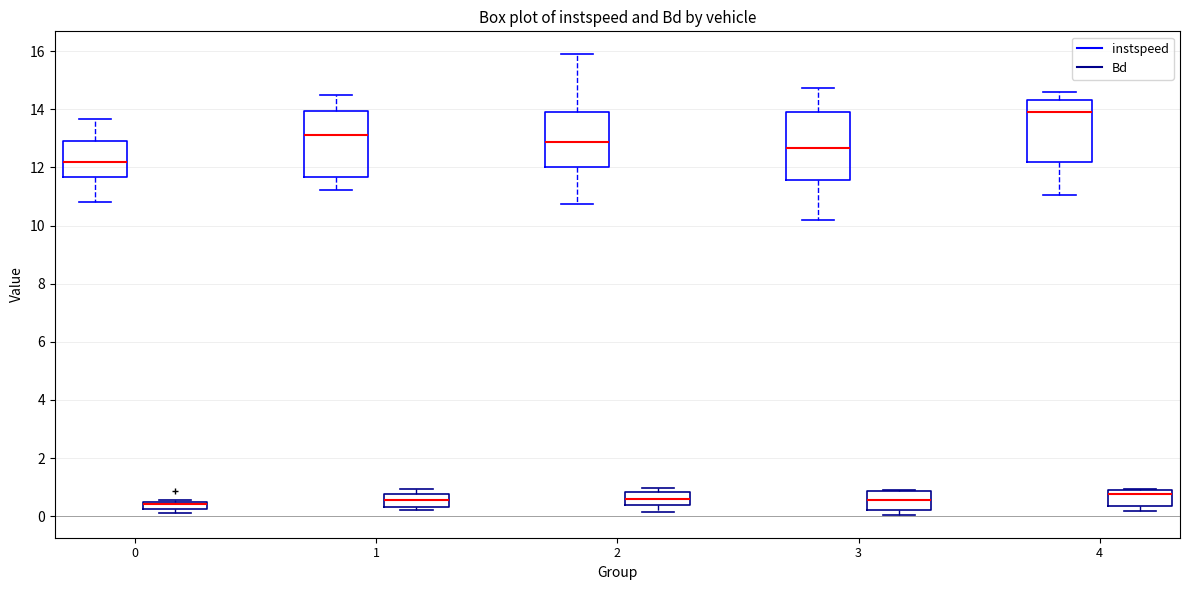

Where does the upper whisker of the box for 1 (Bd) end on the y-axis? The values are not printed on the chart, so give them approximately, as read against the axis.

1.0